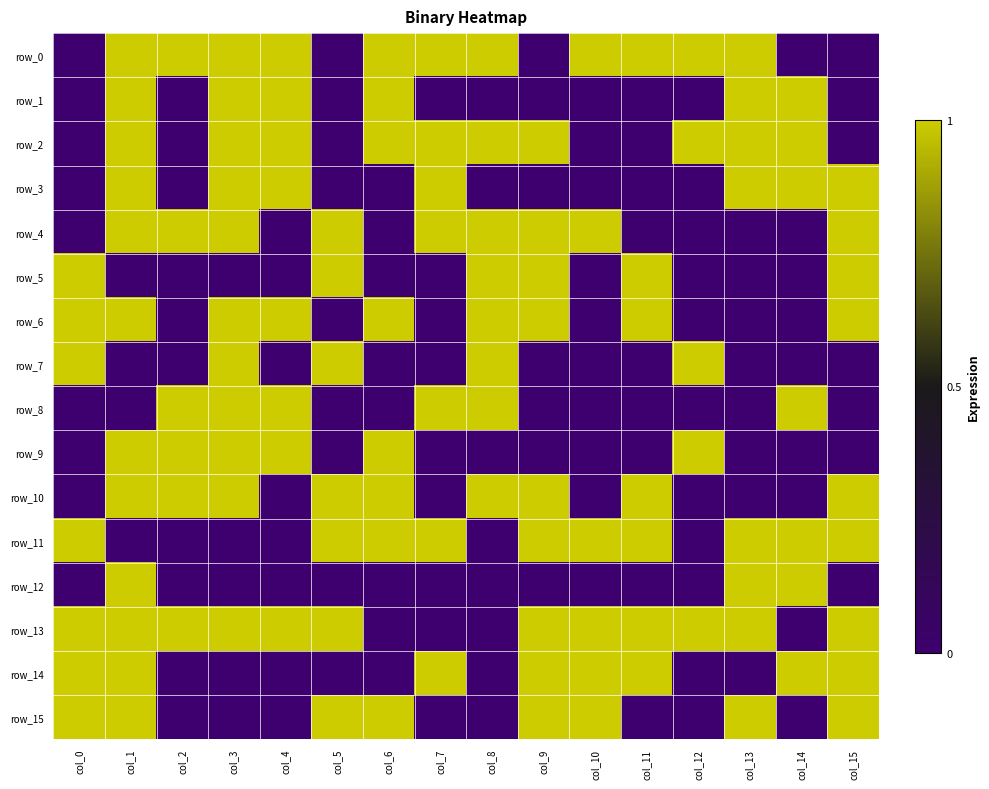

Reading right to left, transcribe all the data shown in this chart.

row_0: 0	0	1	1	1	1	0	1	1	1	0	1	1	1	1	0
row_1: 0	1	1	0	0	0	0	0	0	1	0	1	1	0	1	0
row_2: 0	1	1	1	0	0	1	1	1	1	0	1	1	0	1	0
row_3: 1	1	1	0	0	0	0	0	1	0	0	1	1	0	1	0
row_4: 1	0	0	0	0	1	1	1	1	0	1	0	1	1	1	0
row_5: 1	0	0	0	1	0	1	1	0	0	1	0	0	0	0	1
row_6: 1	0	0	0	1	0	1	1	0	1	0	1	1	0	1	1
row_7: 0	0	0	1	0	0	0	1	0	0	1	0	1	0	0	1
row_8: 0	1	0	0	0	0	0	1	1	0	0	1	1	1	0	0
row_9: 0	0	0	1	0	0	0	0	0	1	0	1	1	1	1	0
row_10: 1	0	0	0	1	0	1	1	0	1	1	0	1	1	1	0
row_11: 1	1	1	0	1	1	1	0	1	1	1	0	0	0	0	1
row_12: 0	1	1	0	0	0	0	0	0	0	0	0	0	0	1	0
row_13: 1	0	1	1	1	1	1	0	0	0	1	1	1	1	1	1
row_14: 1	1	0	0	1	1	1	0	1	0	0	0	0	0	1	1
row_15: 1	0	1	0	0	1	1	0	0	1	1	0	0	0	1	1